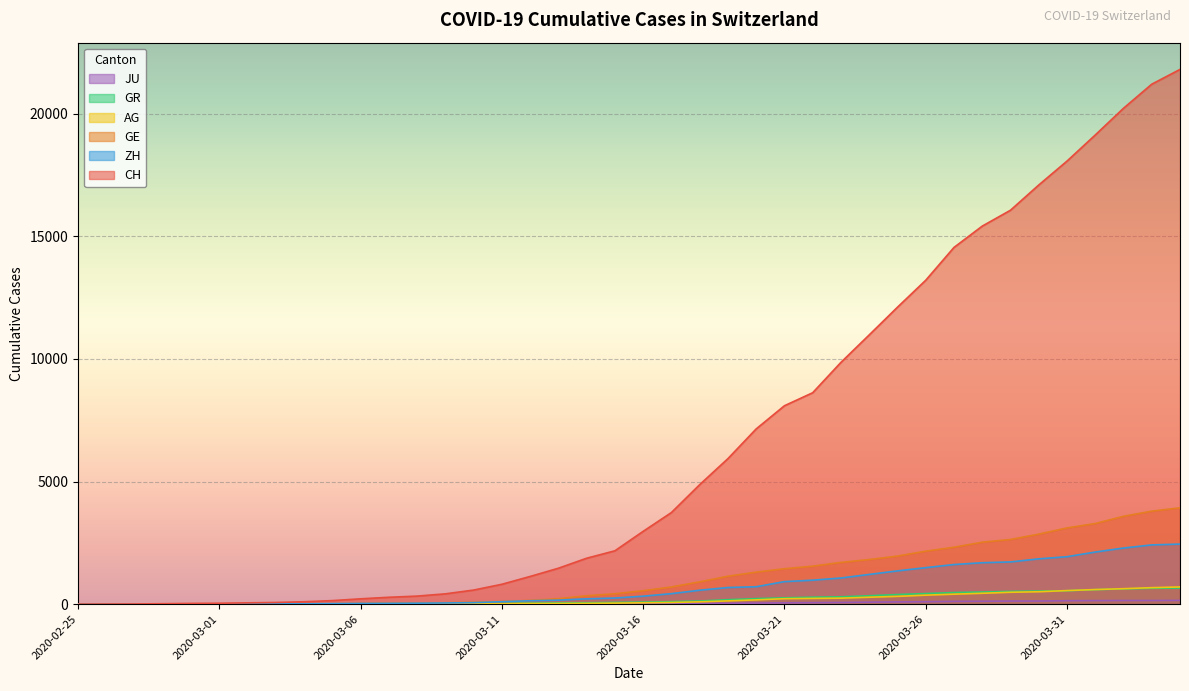

True or false: JU and AG cross at least once.

False